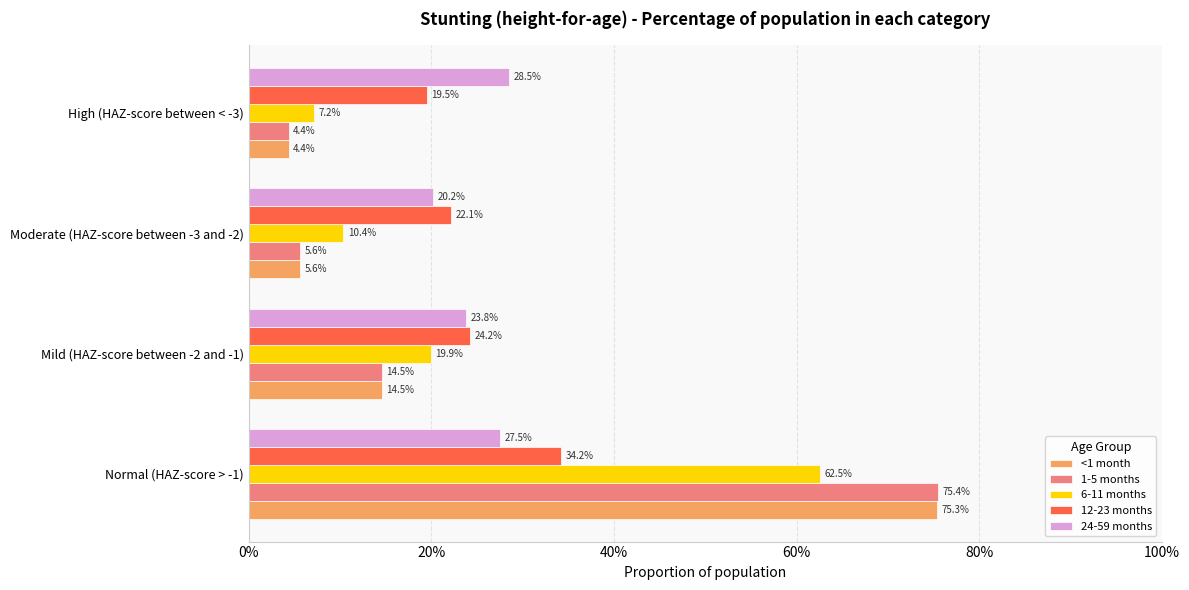

What position from the left is High (HAZ-score between < -3)?

4